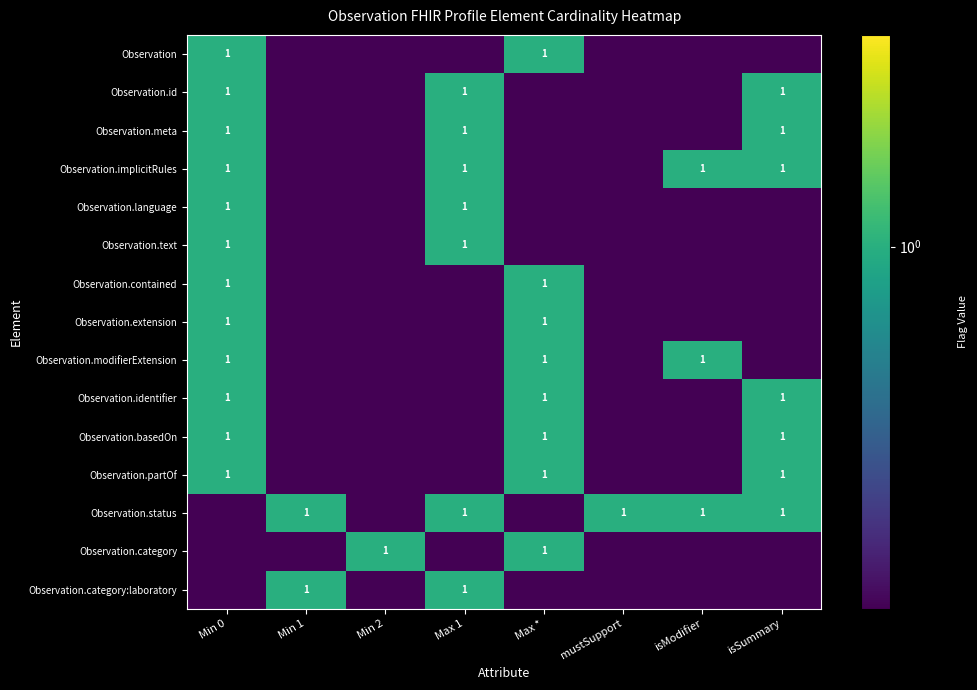

At which category does the chart reach its peak across all series?

Min 0